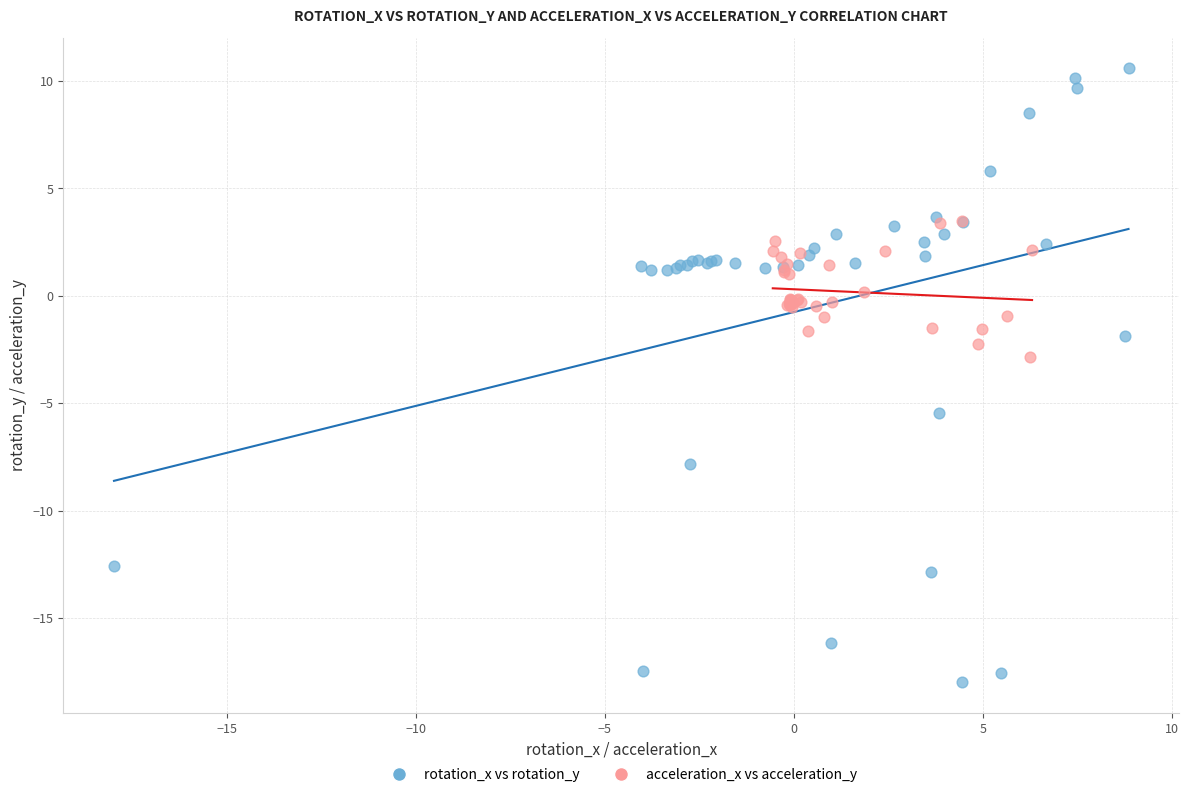

What are all the series names shown in the legend?

rotation_x vs rotation_y, acceleration_x vs acceleration_y